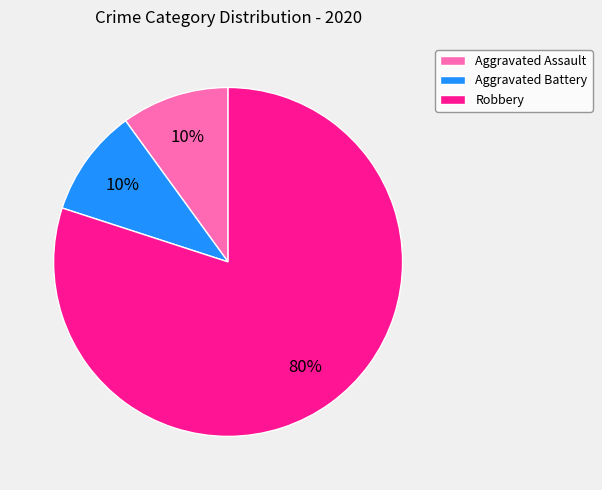

Approximately how many times larger is the value at Robbery compared to Aggravated Battery?

8.0